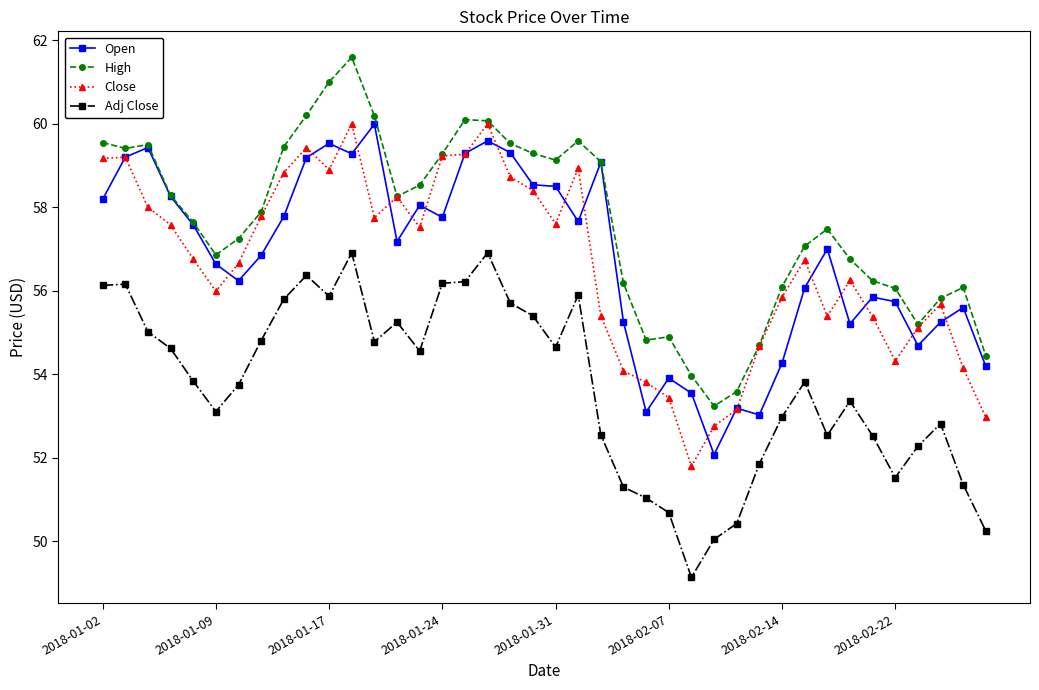

True or false: Adj Close and Close cross at least once.

False